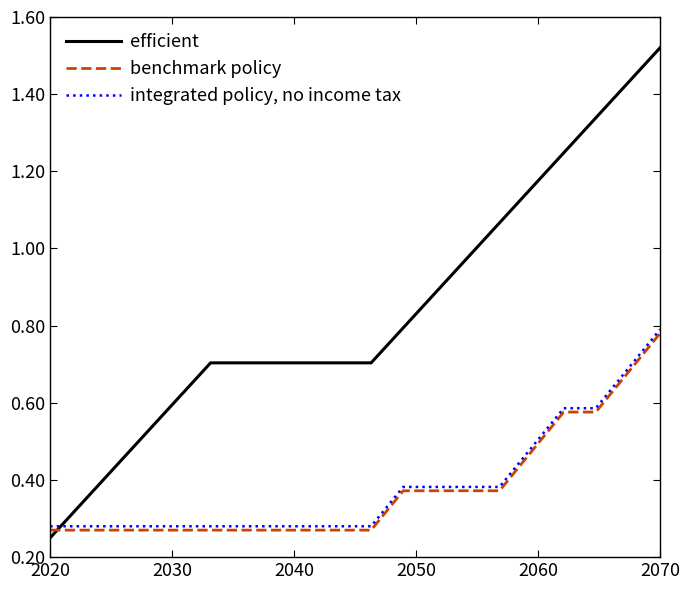

Count the number of data series in this chart.

3